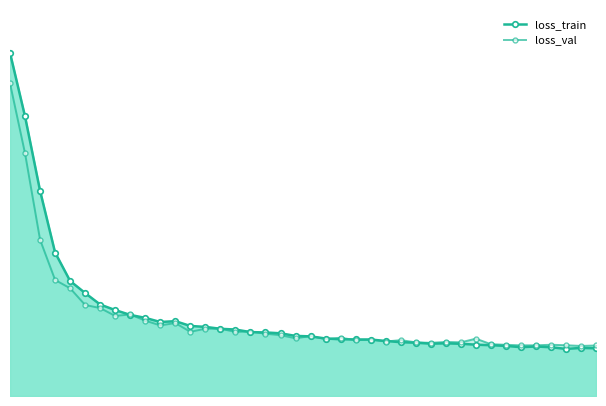

What is the total value across all series at 0?

1.8